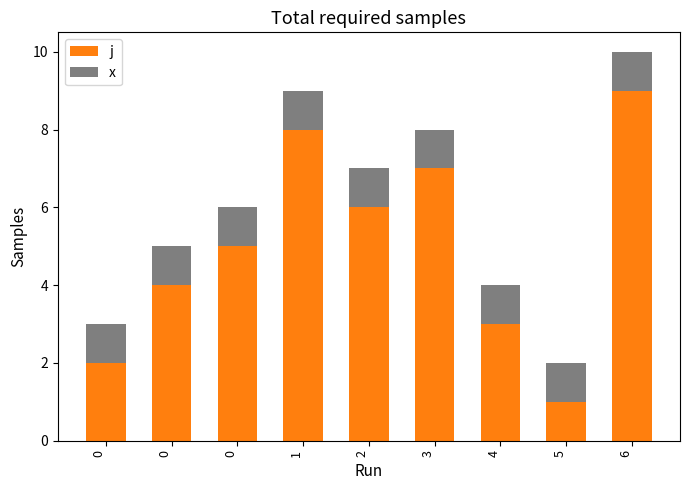

Which series has the largest range (max minus min)?

j